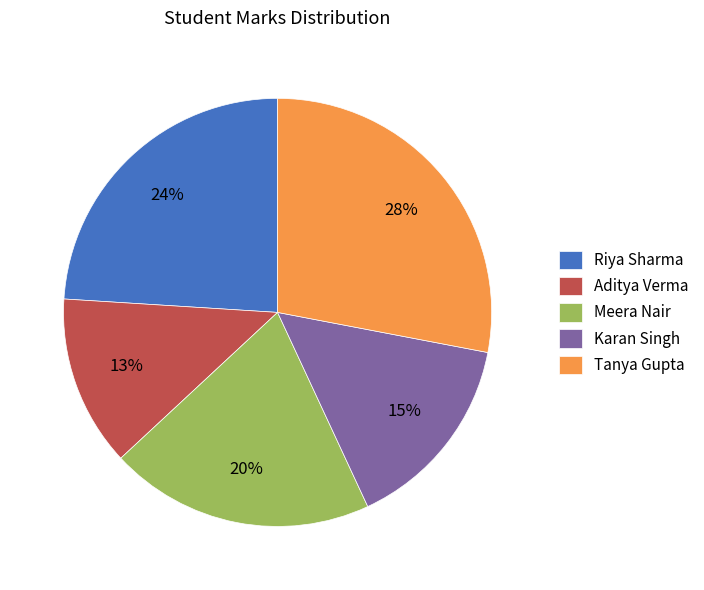

Rank the categories by value from highest to lowest.

Tanya Gupta, Riya Sharma, Meera Nair, Karan Singh, Aditya Verma